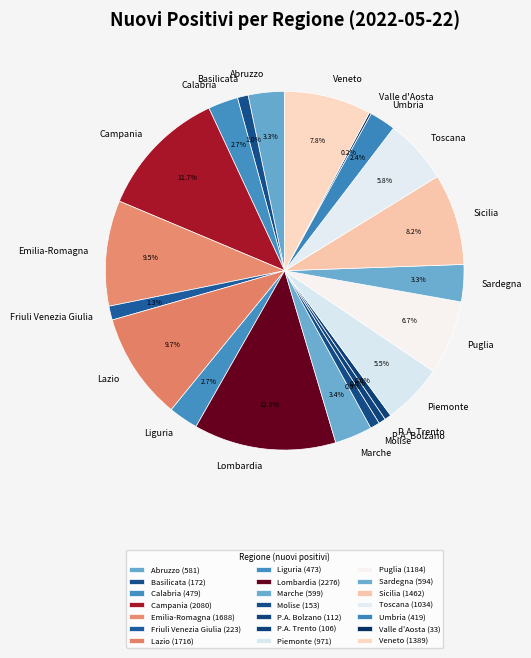

To the nearest percent, what percentage of the pie is Friuli Venezia Giulia?

1%